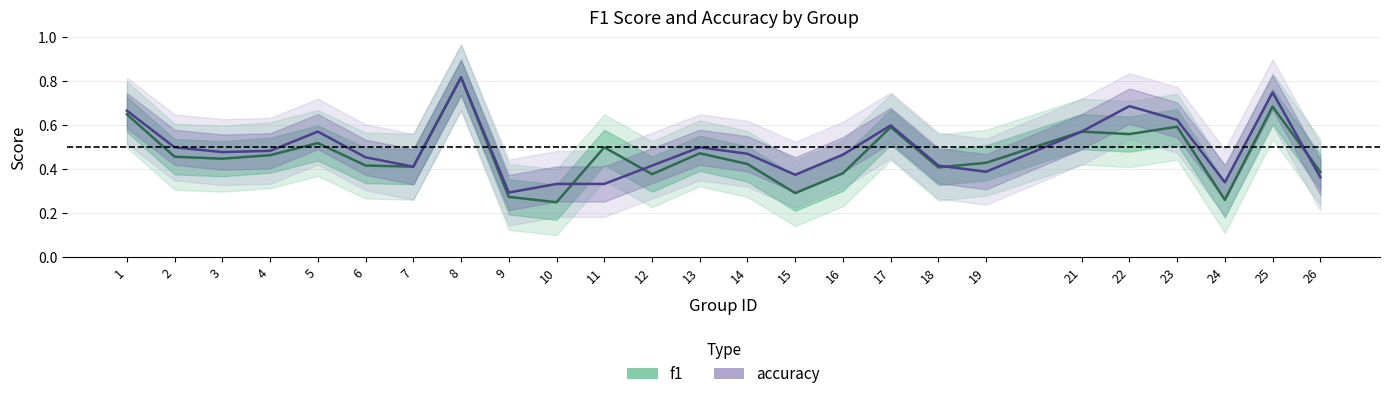

Reading right to left, what are all the values shown in this chart?

f1: 26=0.4	25=0.7	24=0.3	23=0.6	22=0.6	21=0.6	19=0.4	18=0.4	17=0.6	16=0.4	15=0.3	14=0.4	13=0.5	12=0.4	11=0.5	10=0.2	9=0.3	8=0.8	7=0.4	6=0.4	5=0.5	4=0.5	3=0.4	2=0.5	1=0.7
accuracy: 26=0.4	25=0.8	24=0.3	23=0.6	22=0.7	21=0.6	19=0.4	18=0.4	17=0.6	16=0.5	15=0.4	14=0.5	13=0.5	12=0.4	11=0.3	10=0.3	9=0.3	8=0.8	7=0.4	6=0.5	5=0.6	4=0.5	3=0.5	2=0.5	1=0.7